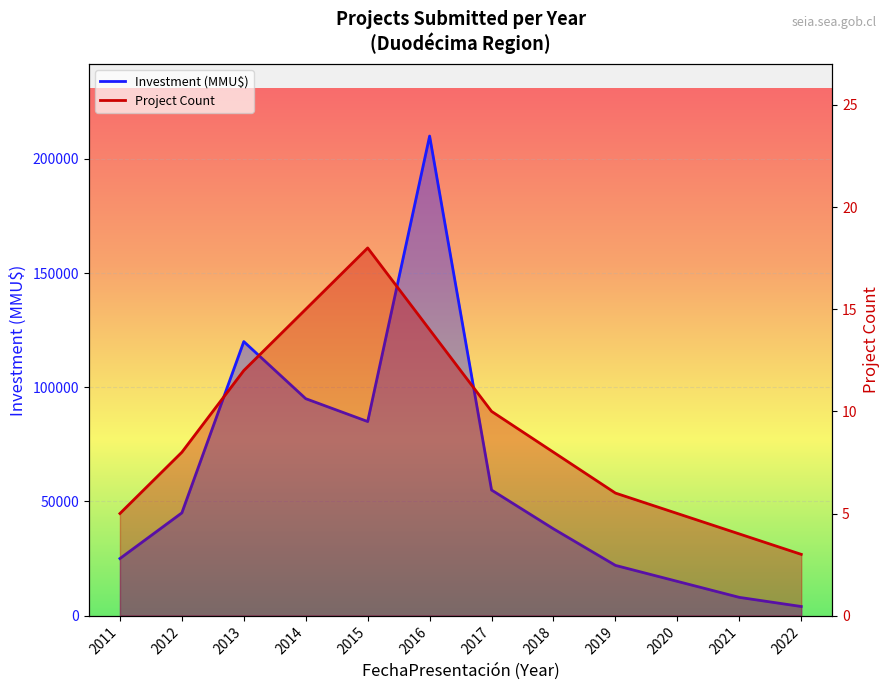

Reading left to right, transcribe all the data shown in this chart.

Project Count: 5	8	12	15	18	14	10	8	6	5	4	3
Investment (MMU$): 25000	45000	120000	95000	85000	210000	55000	38000	22000	15000	8000	4000